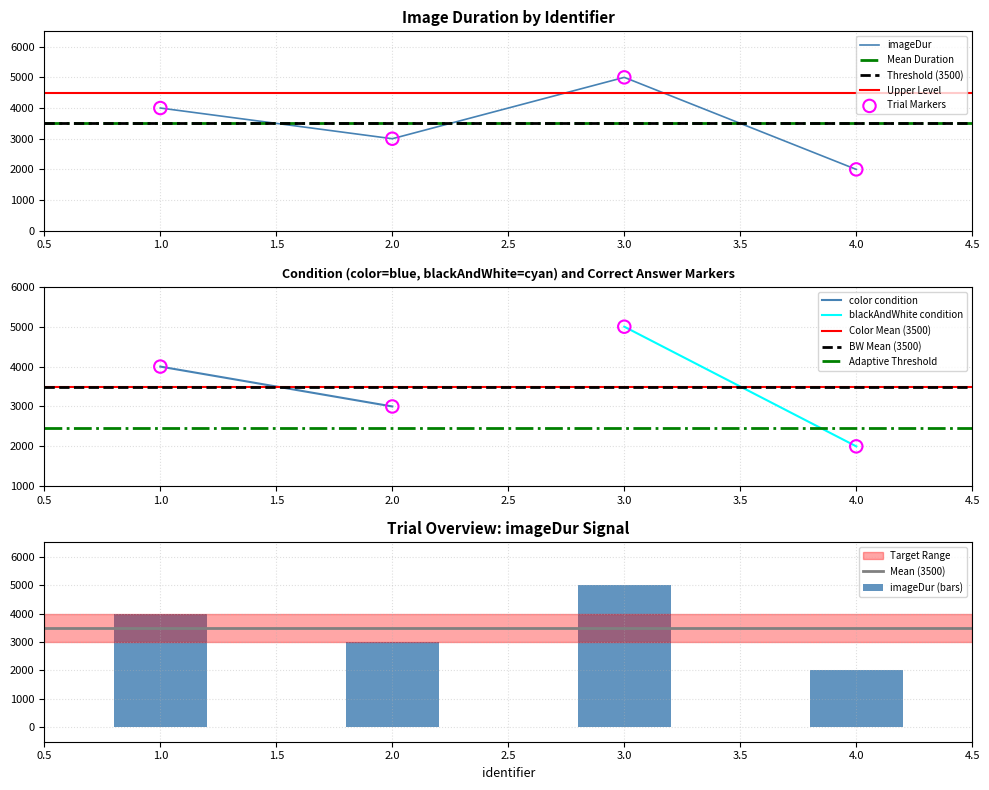

Approximately how many times larger is the value at 2 compared to 1?

0.8